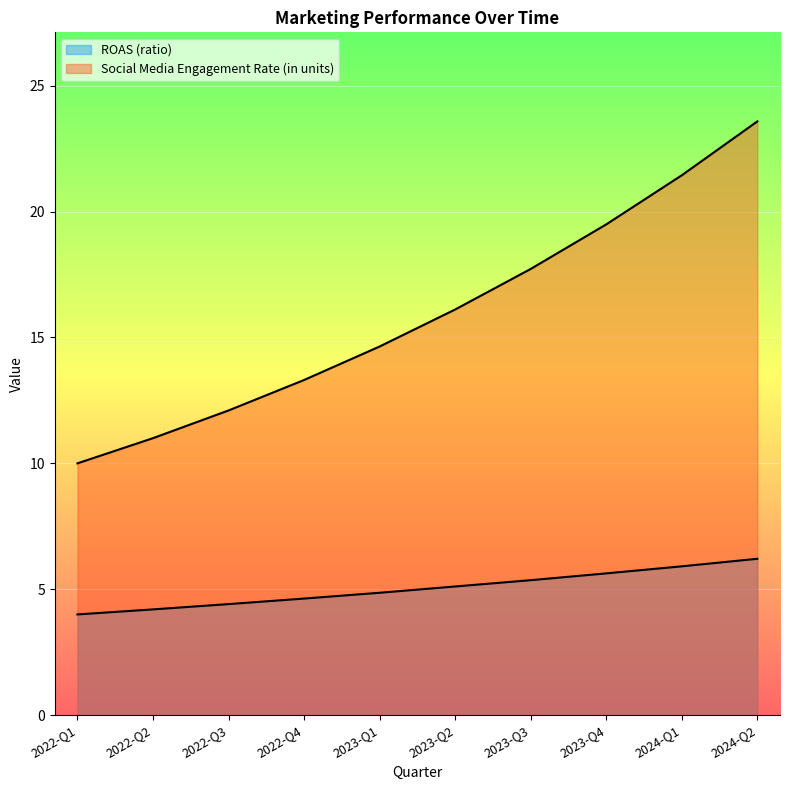

What is the maximum value shown in the chart?

23.6